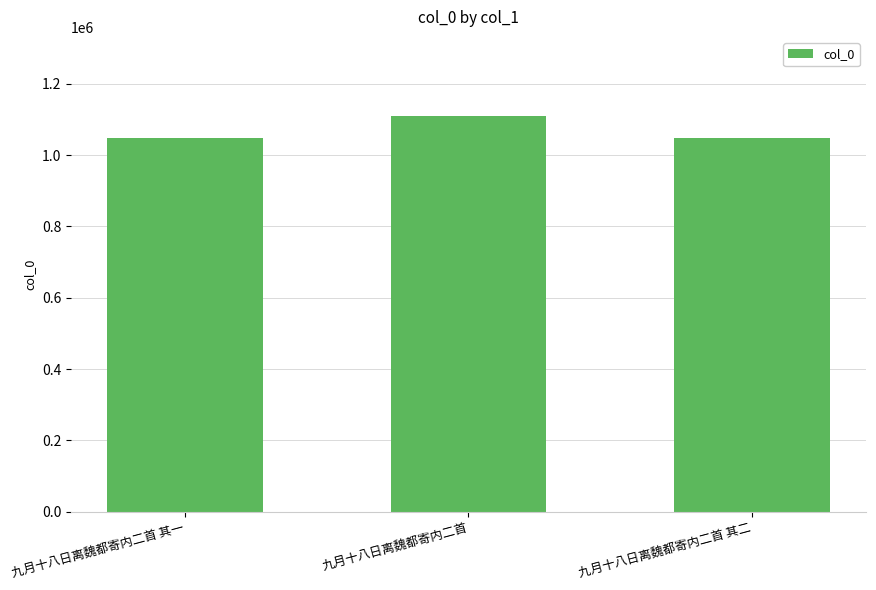

What is the average value?

1067880